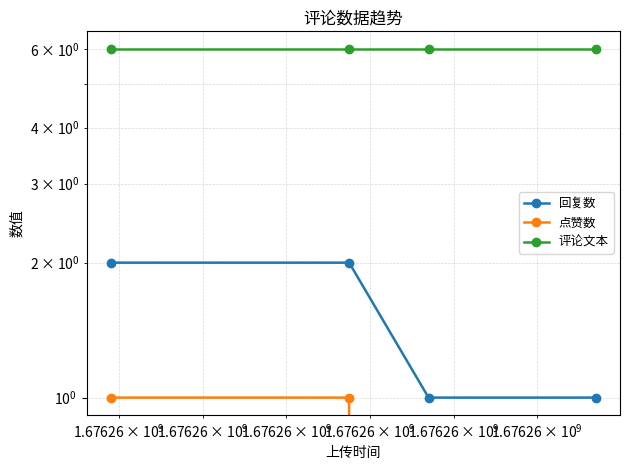

Does the chart have visible grid lines?

Yes